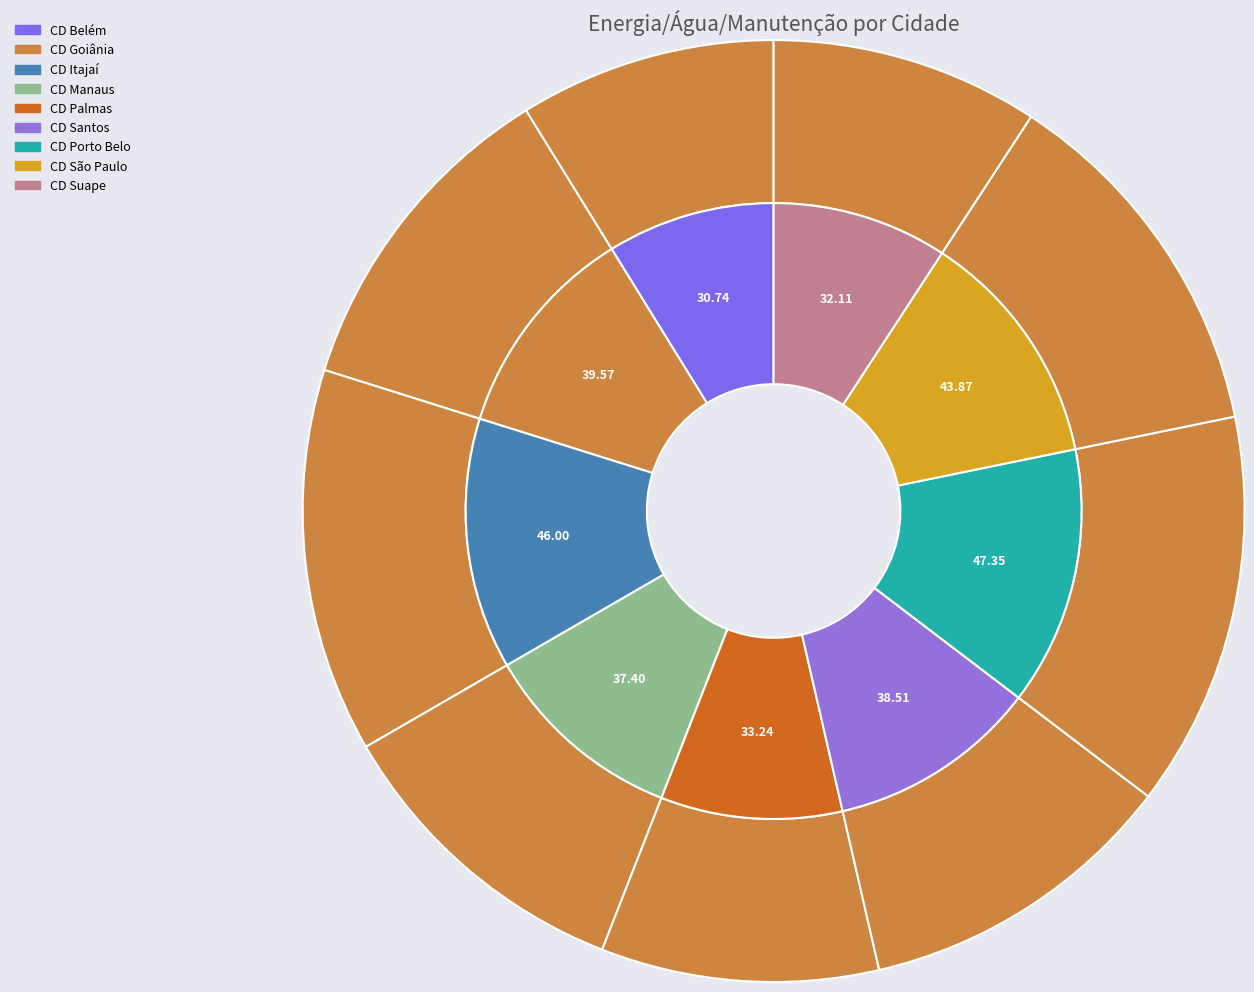

Combined, do CD Palmas and CD Belém account for over 50%?

No